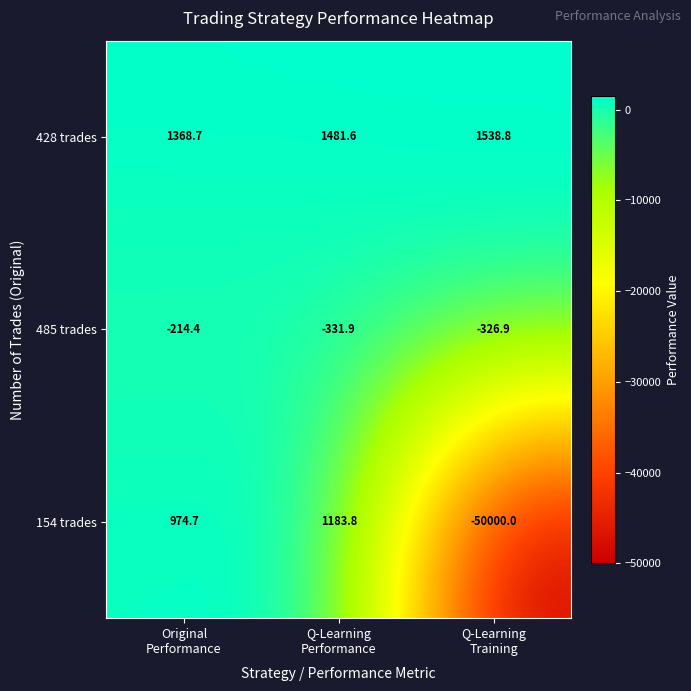

Which series has the largest total across all categories?

428 trades